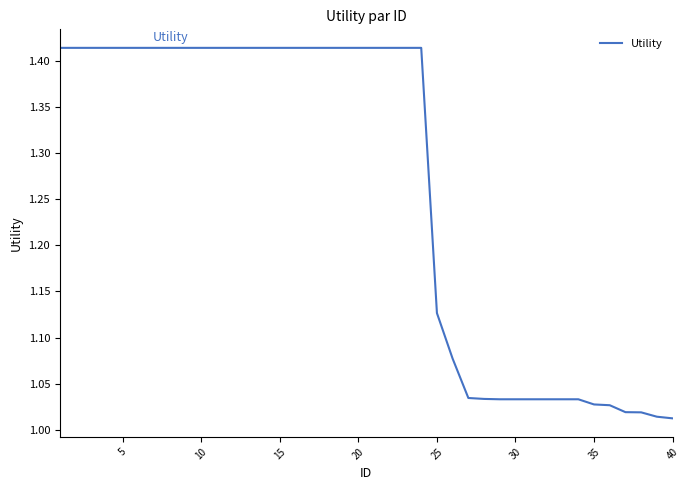

What is the difference between the maximum and minimum values?

0.4